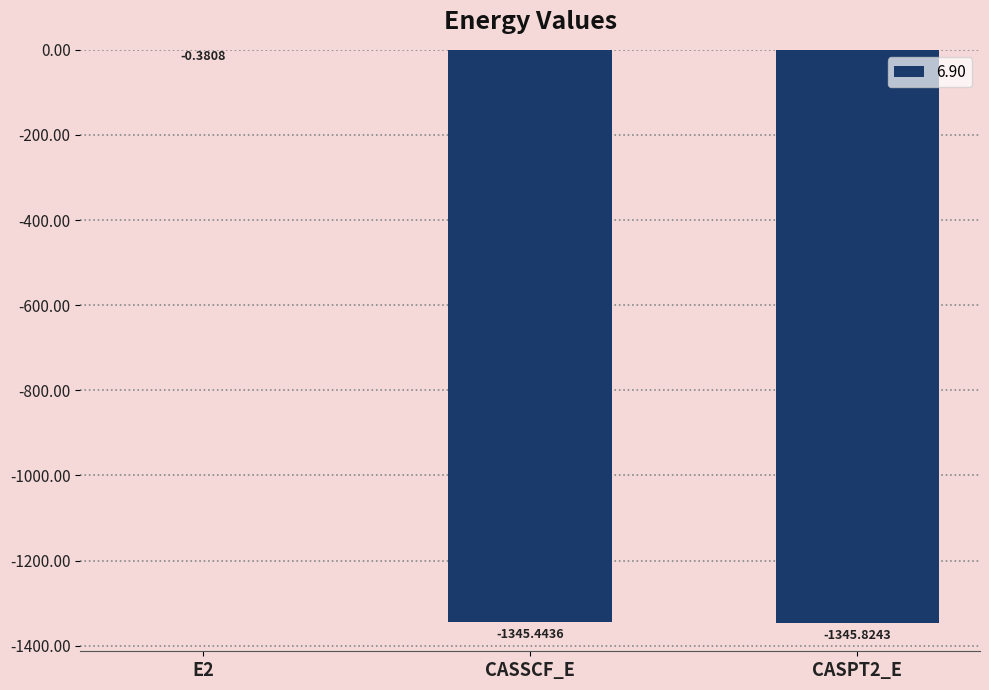

Between CASSCF_E and E2, which is larger?

E2